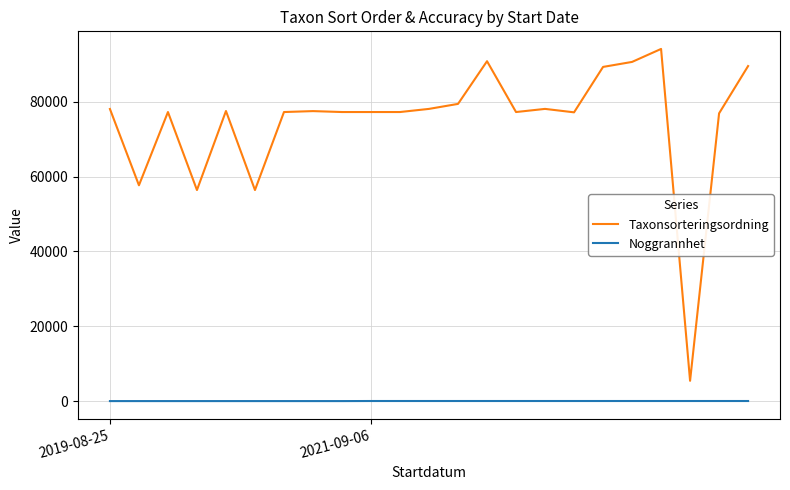

What is the greatest value displayed?

94121